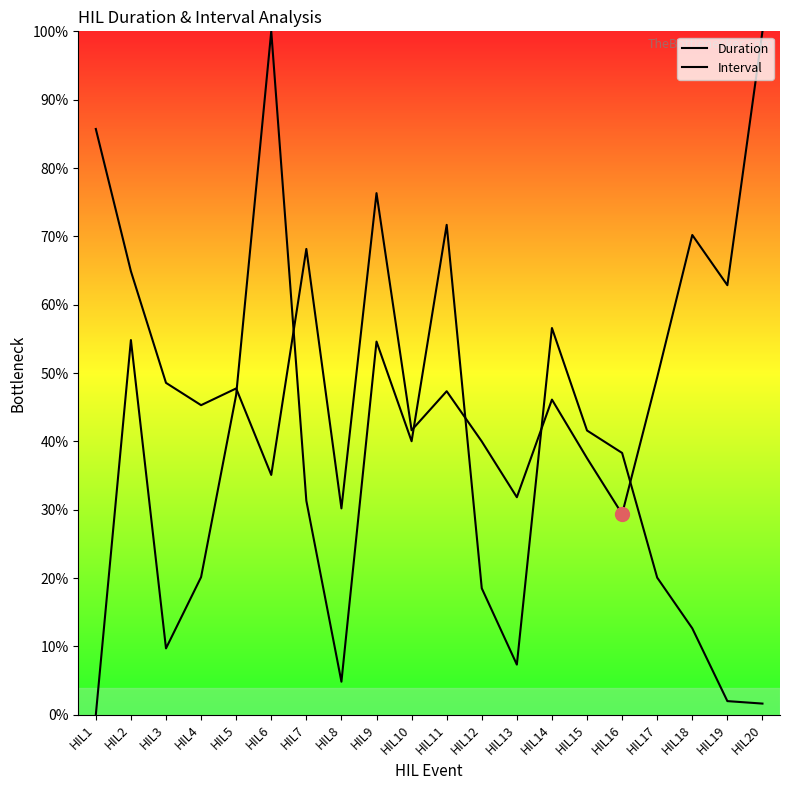

True or false: Duration has a value of 30.2 at HIL8.

True